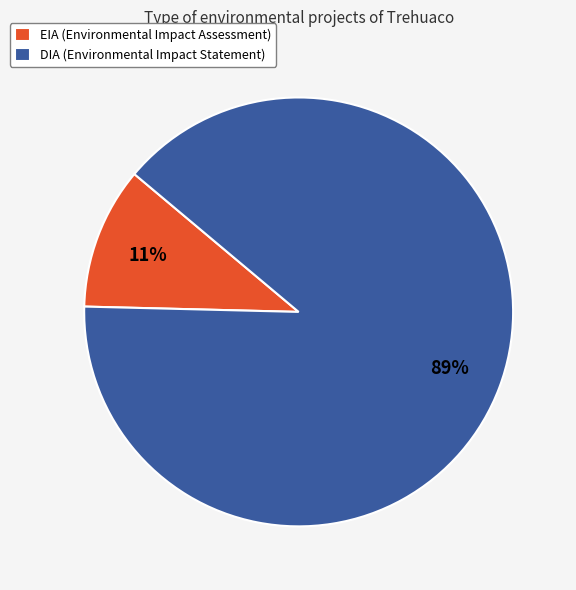

What percentage is the DIA slice, to the nearest percent?

89%